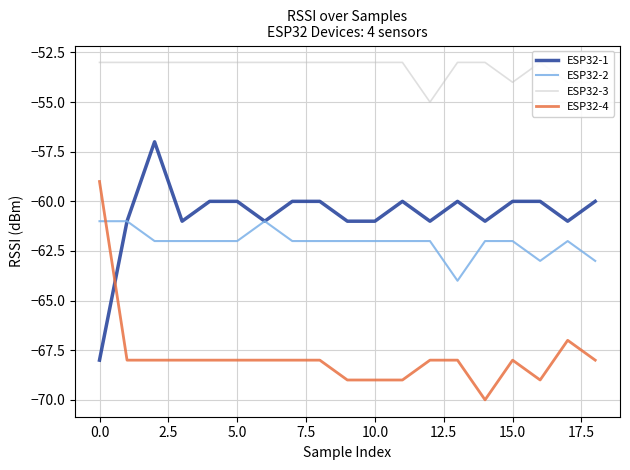

The value of ESP32-2 at 12 is -62. True or false?

True